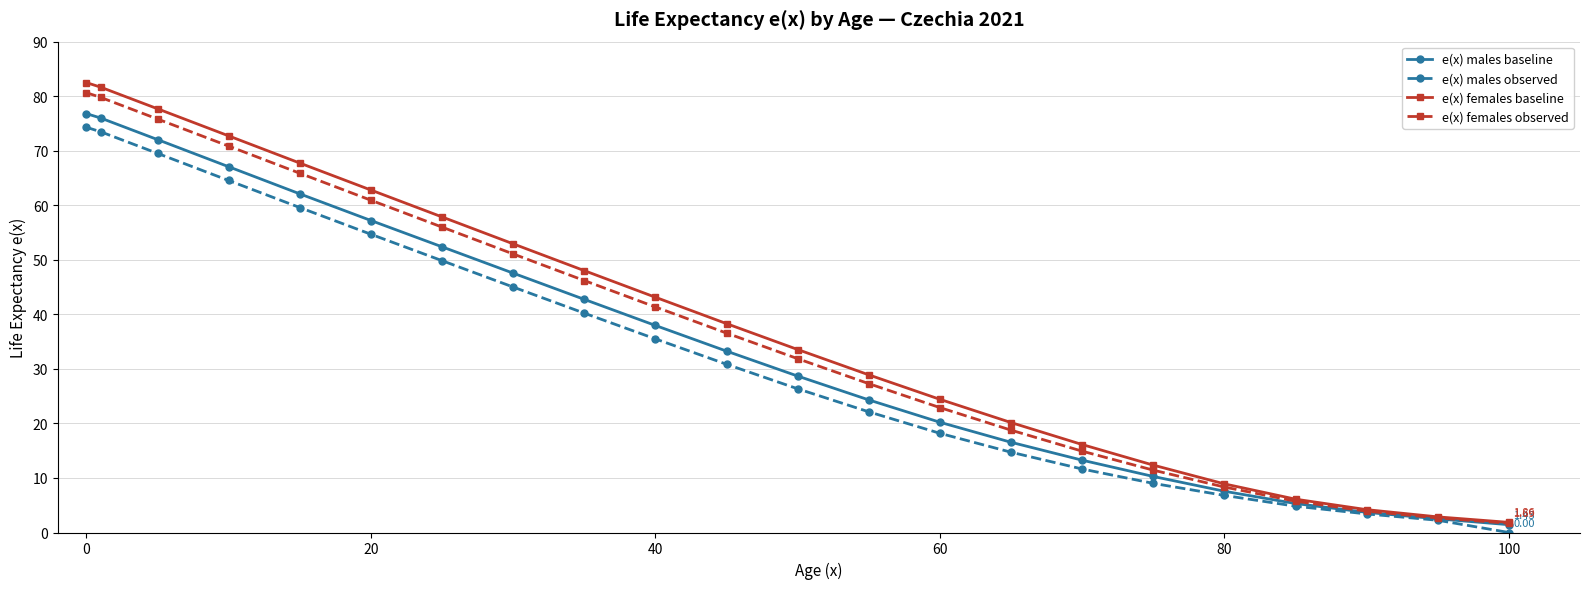

Which series has the largest range (max minus min)?

e(x) females baseline